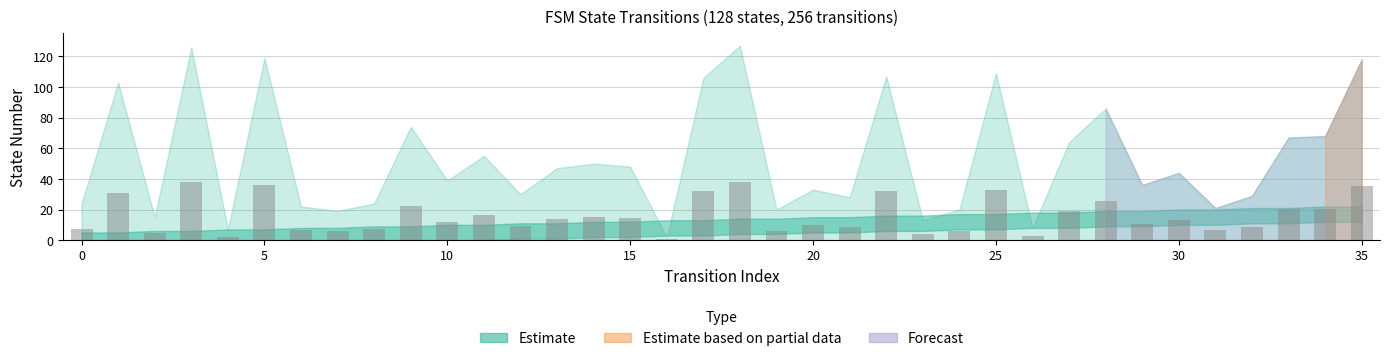

What is the maximum value shown in the chart?

38.1